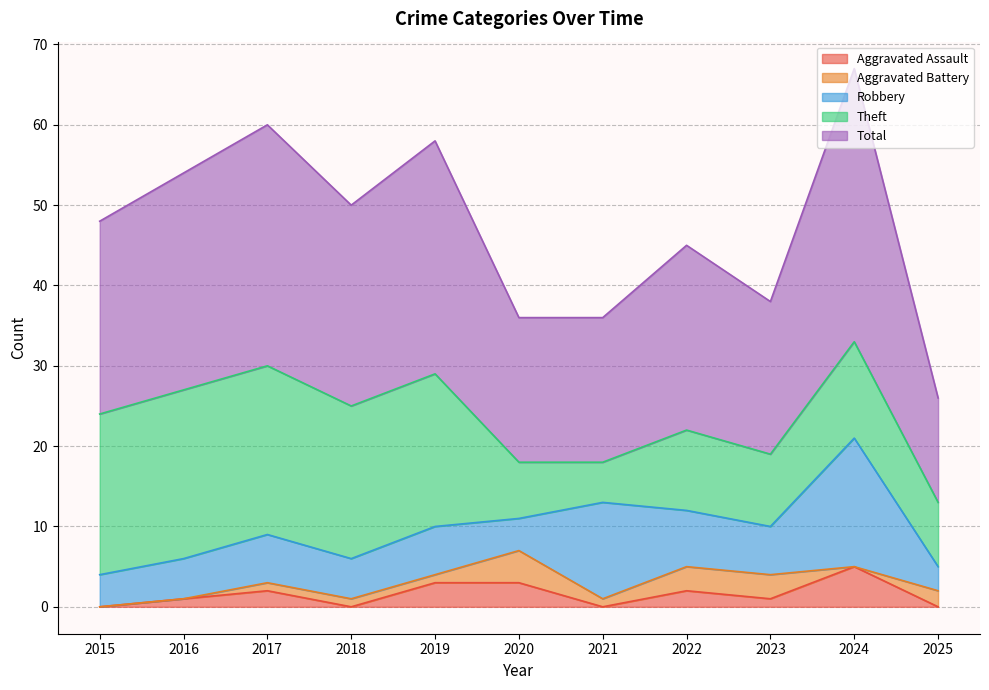

Between 2018 and 2025, which is larger?

2018